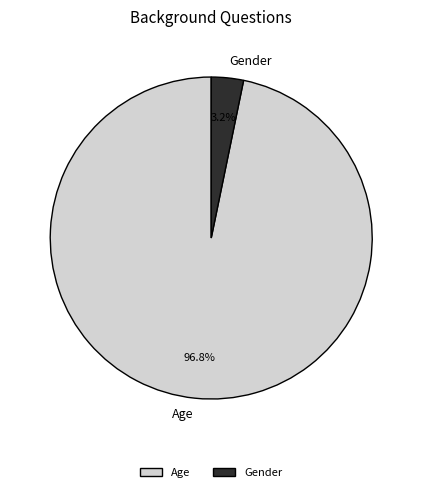

Which slice is the largest?

Age